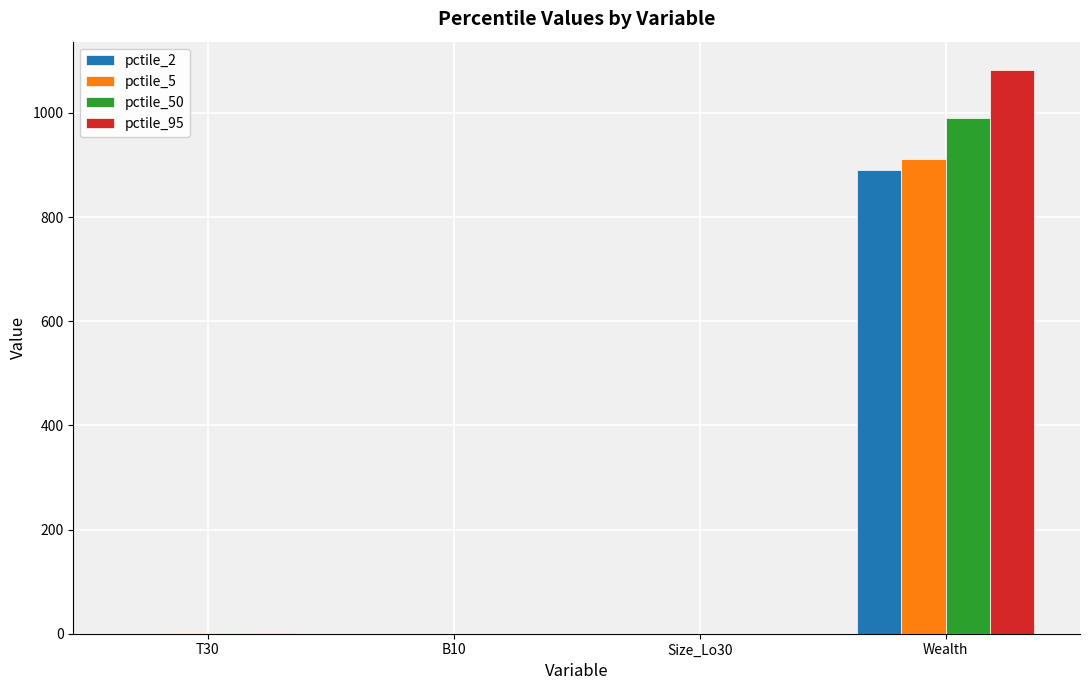

At which category does the chart reach its peak across all series?

Wealth